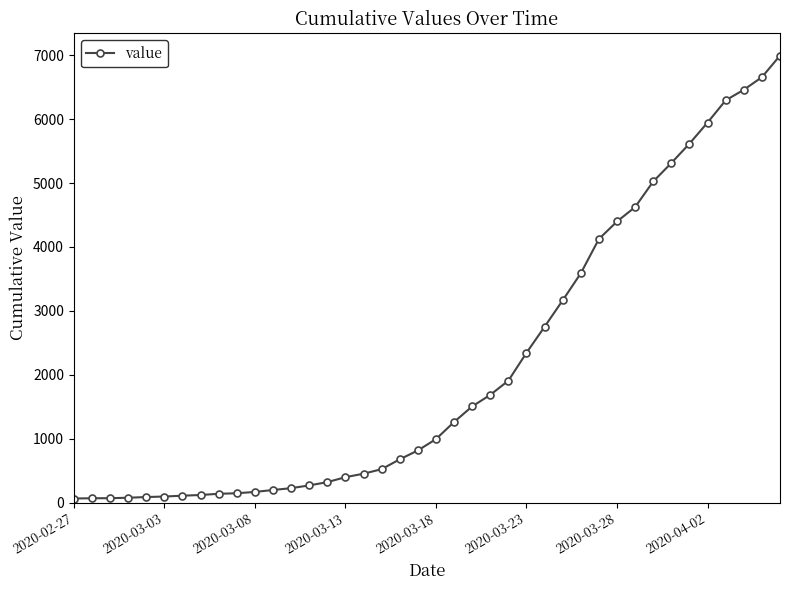

What is the difference between the maximum and minimum values?

6931